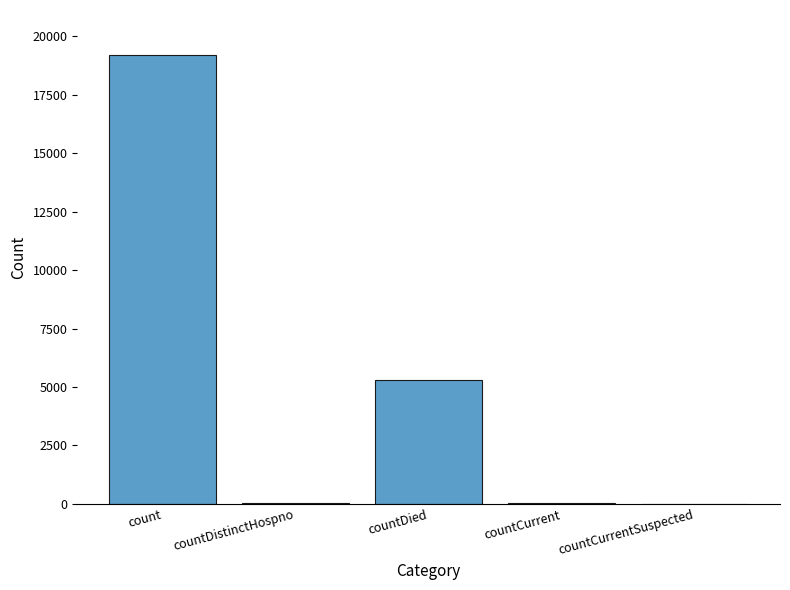

How many categories are shown in the chart?

5